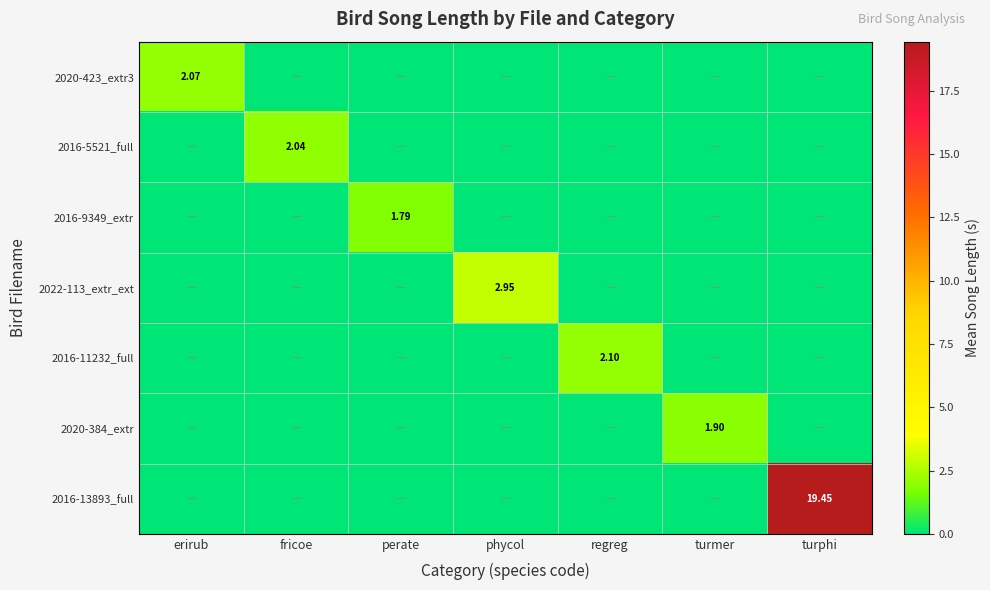

What is the spread (max minus min) of values at erirub?

2.1